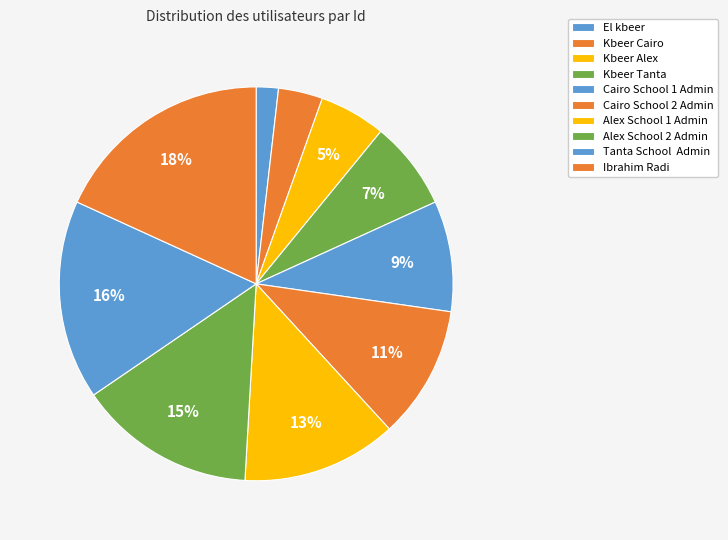

What is the ratio of the value at Cairo School 1 Admin to the value at El kbeer?

5.0